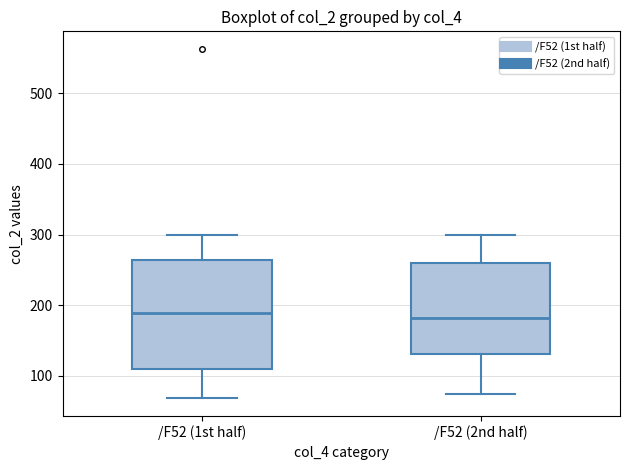

Reading left to right, read every box against the y-axis: the position of its median line, the range the box covers, and the ends of its whiskers. The values are not printed on the chart, so give them approximately, as read against the axis.

/F52 (1st half): median 190, box 110 to 260, whiskers 70 to 300
/F52 (2nd half): median 180, box 130 to 260, whiskers 70 to 300